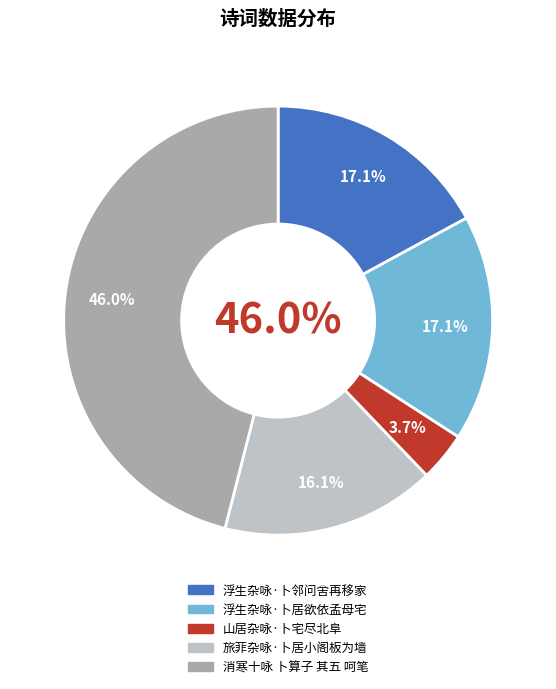

To the nearest percent, what portion does 旅菲杂咏·卜居小阁板为墙 represent?

16%